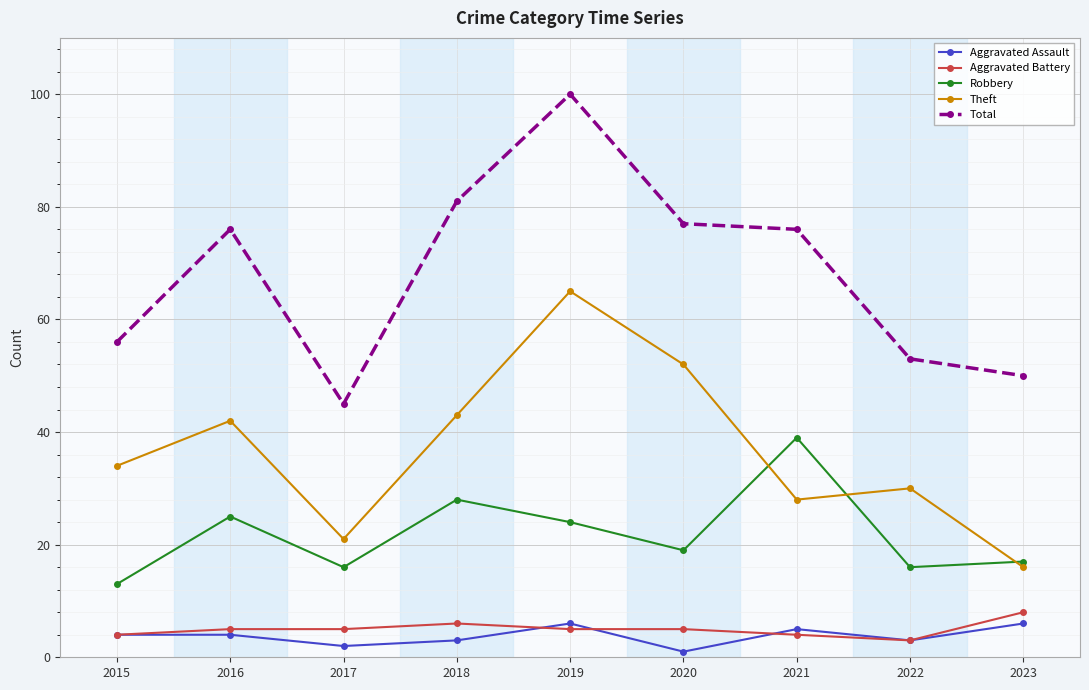

The value of Aggravated Battery at 2018 is 6. True or false?

True